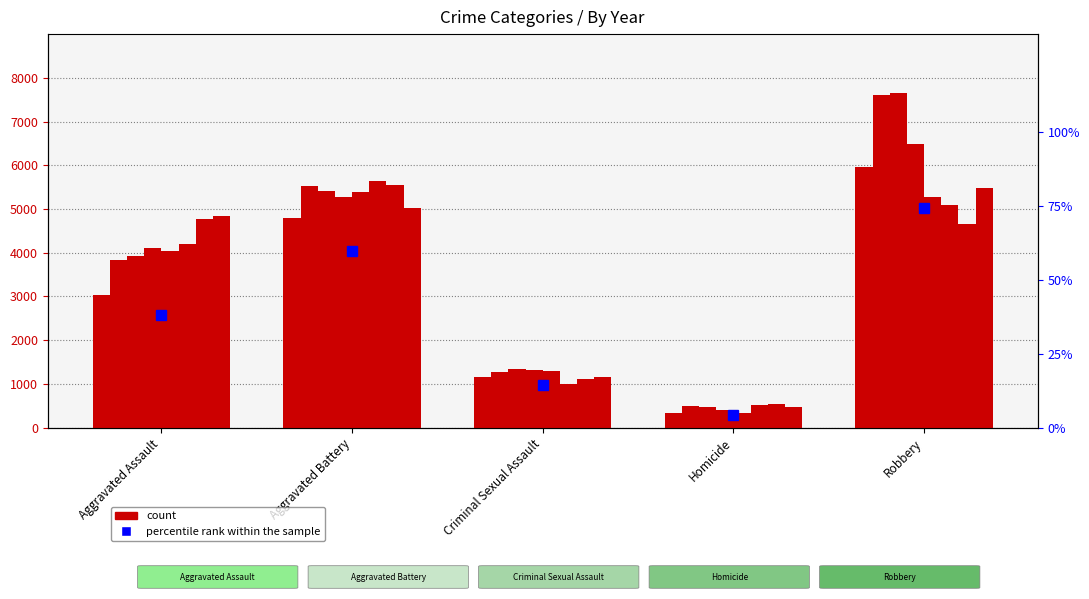

What is the label of the 4th bar from the left?

Homicide